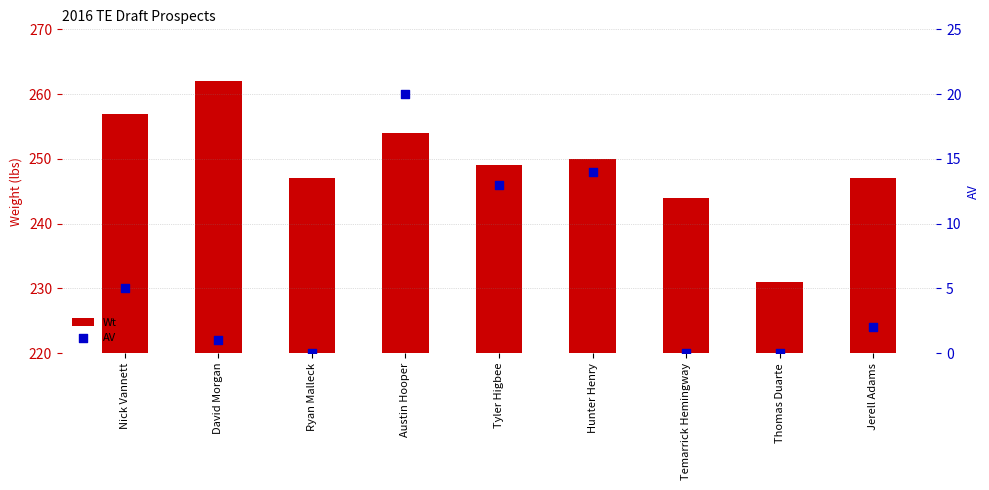

Which series has the largest Y range (max minus min)?

Wt